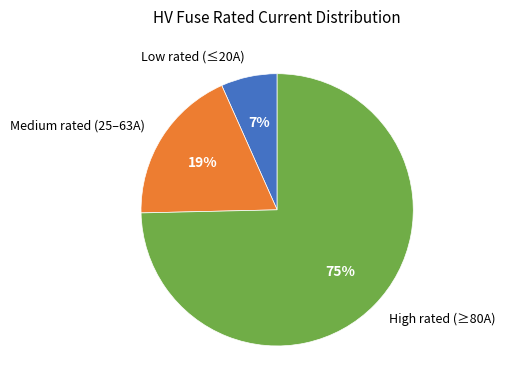

Is there any slice that represents more than half of the pie?

Yes